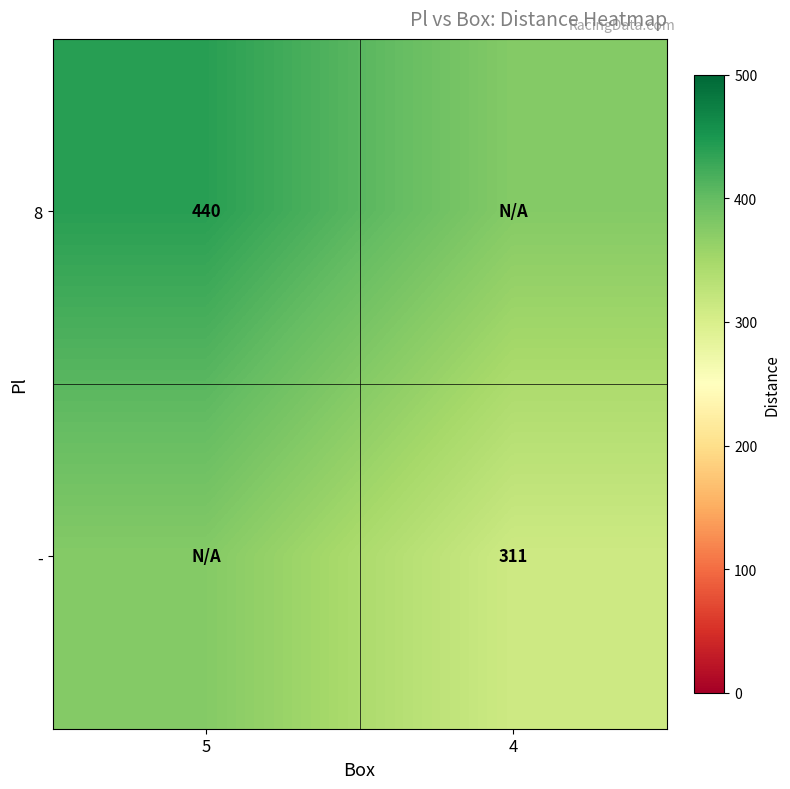

True or false: - has a value of 71.8 at 4.

False